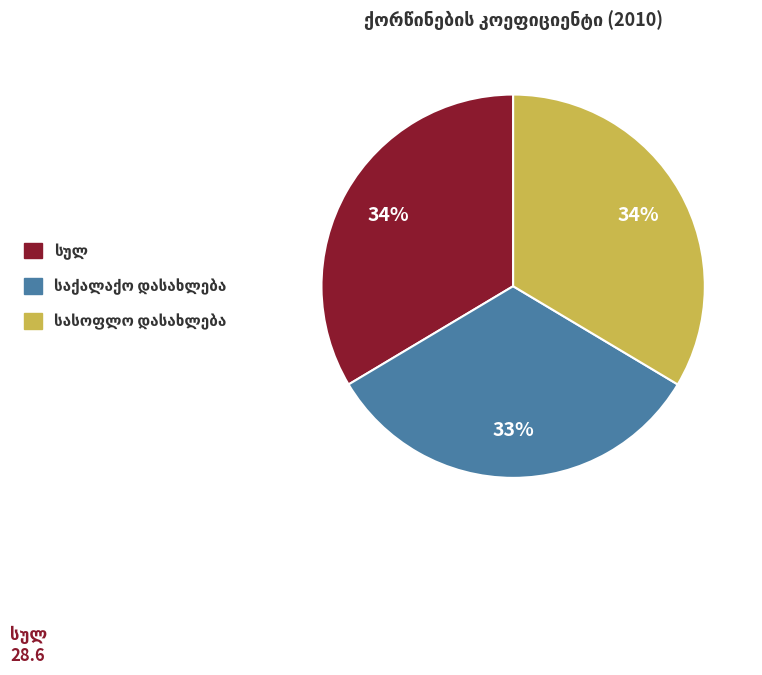

Is there a majority slice in this chart?

No